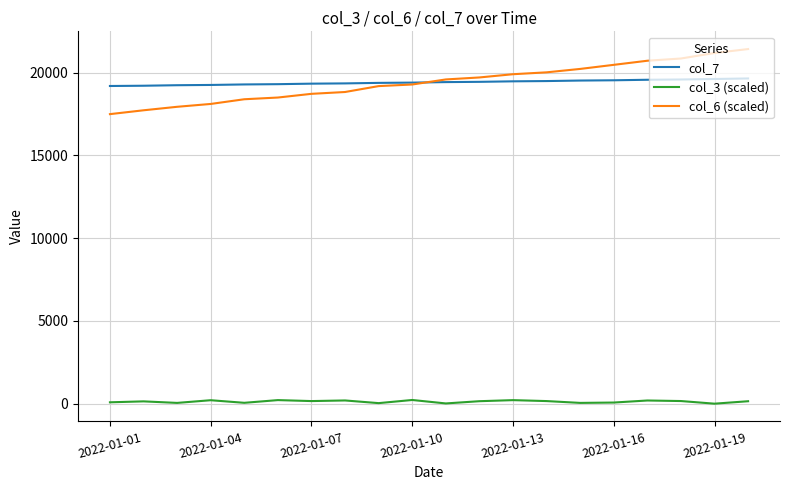

Which series has the widest spread of values?

col_6 (scaled)